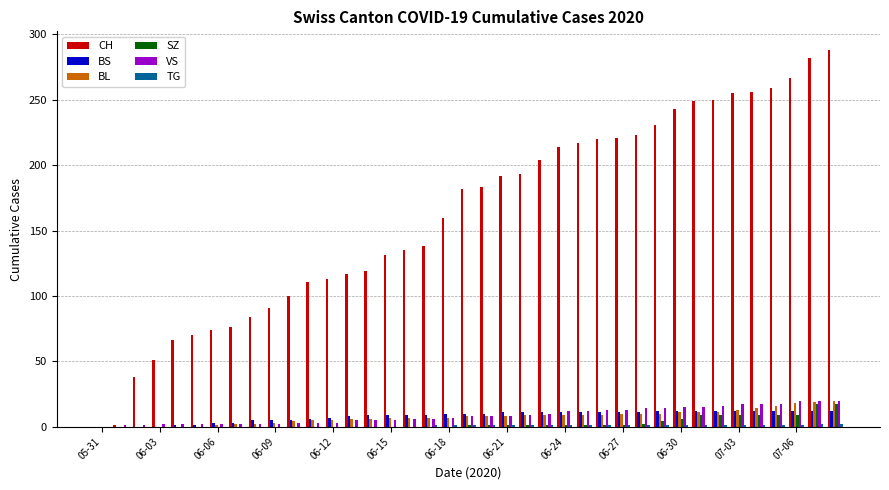

Which series has the largest total across all categories?

CH